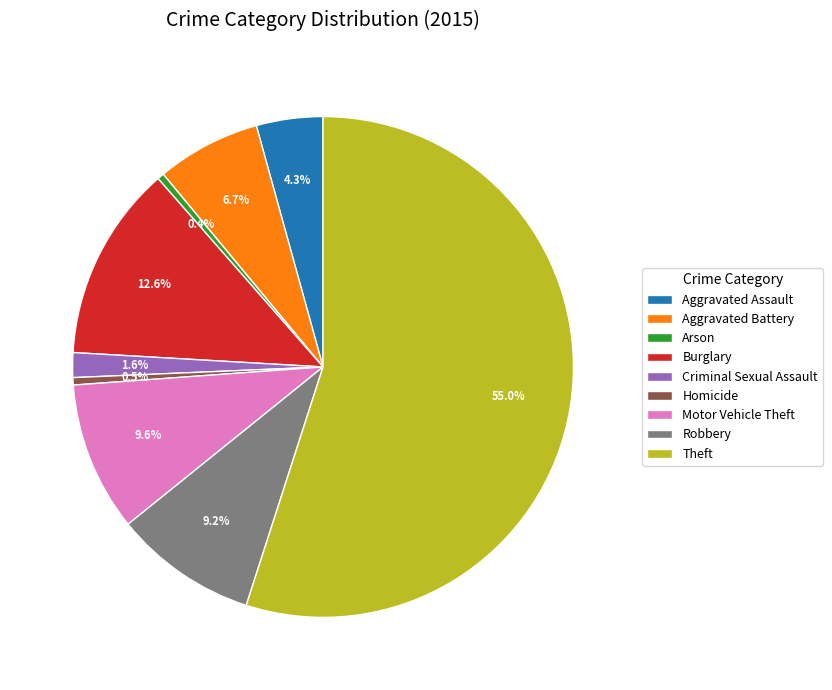

To the nearest percent, what is the difference between the Aggravated Assault and Theft slice percentages?

51%